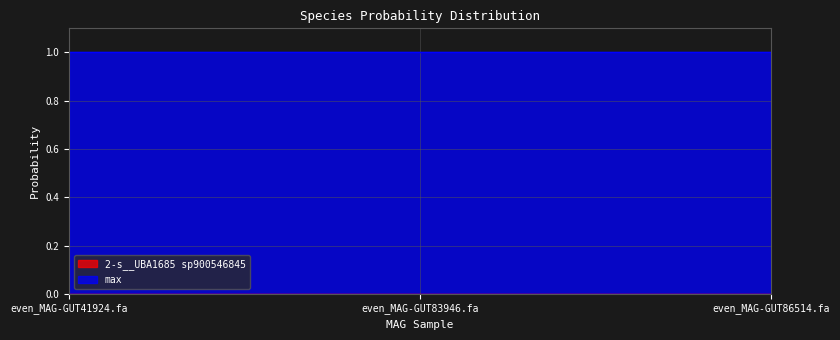

Rank the series by their average value, from lowest to highest.

2-s__UBA1685 sp900546845, max